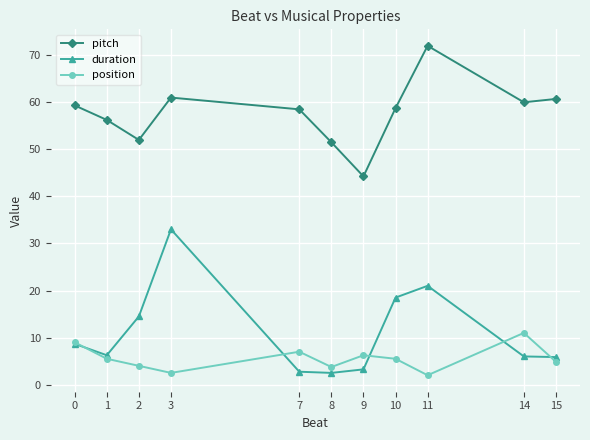

What is the total value across all series at 0?

77.0